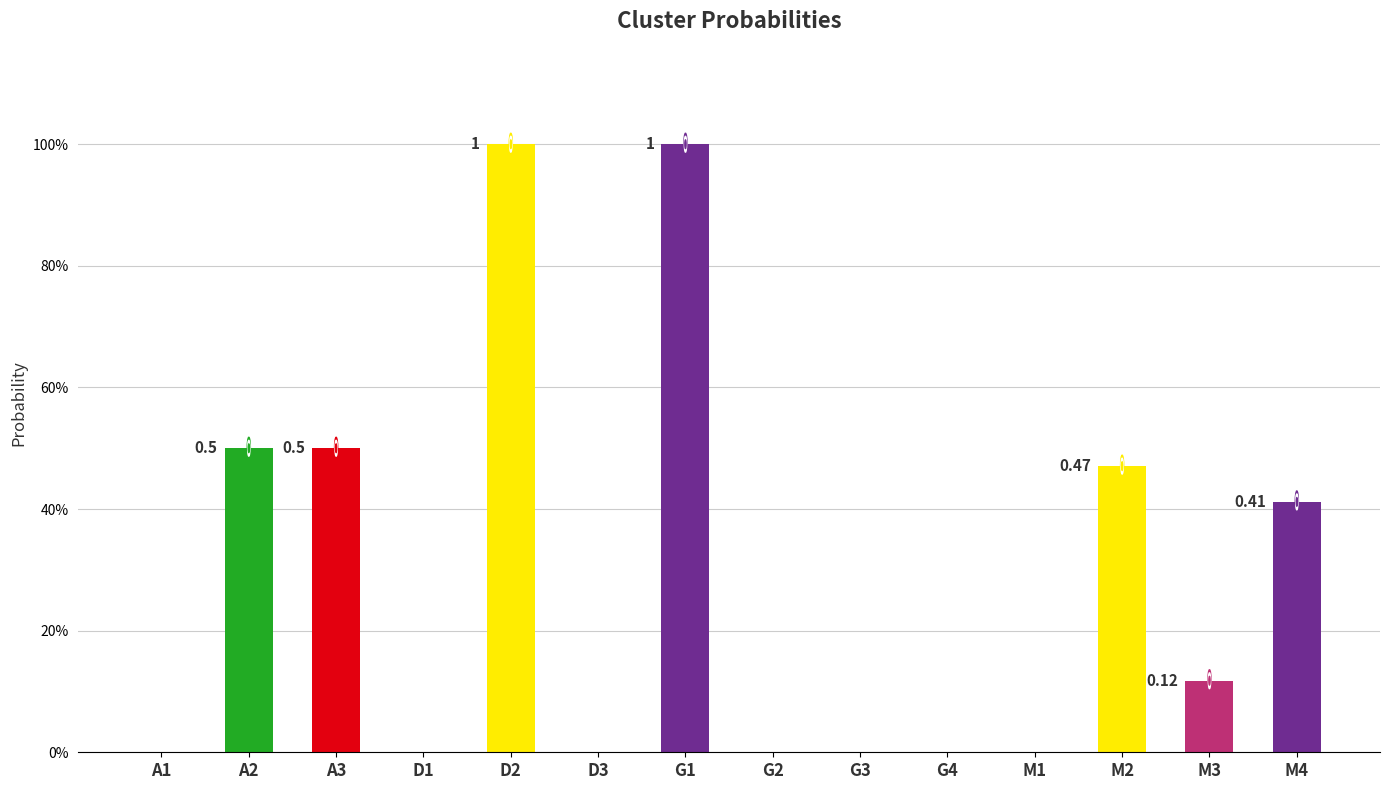

Are the bars horizontal?

No